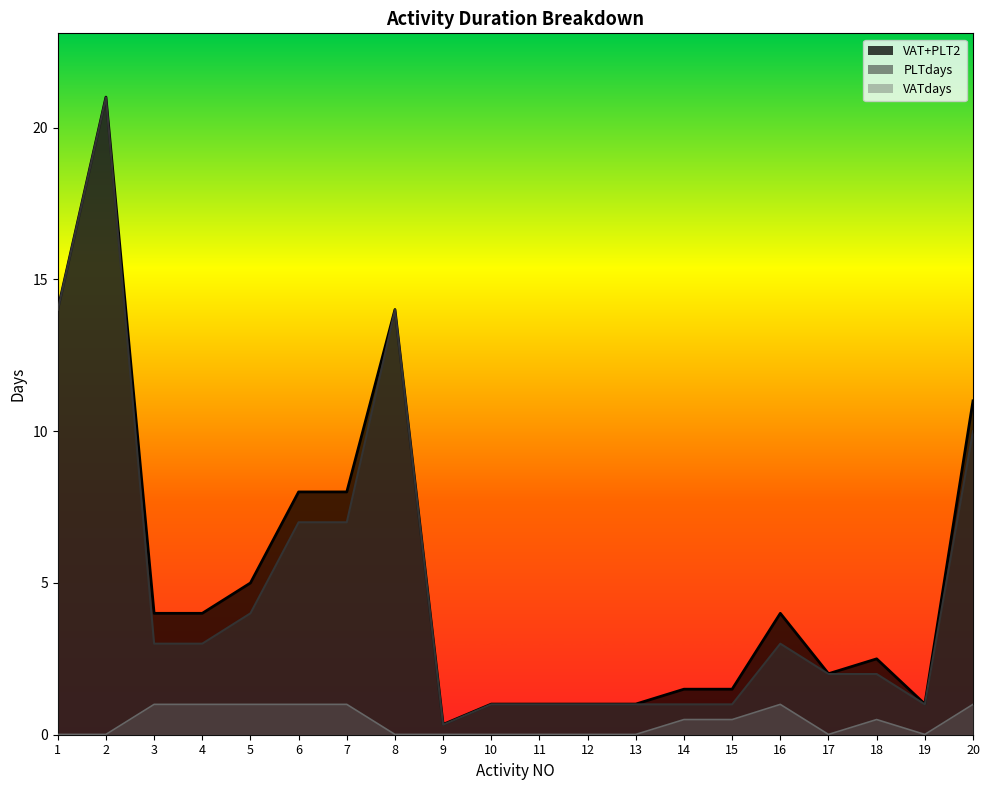

Where is PLTdays nearest to the value 10?

20